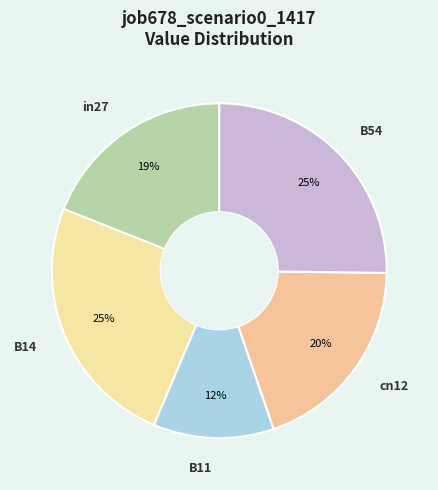

Count the number of slices in the pie.

5